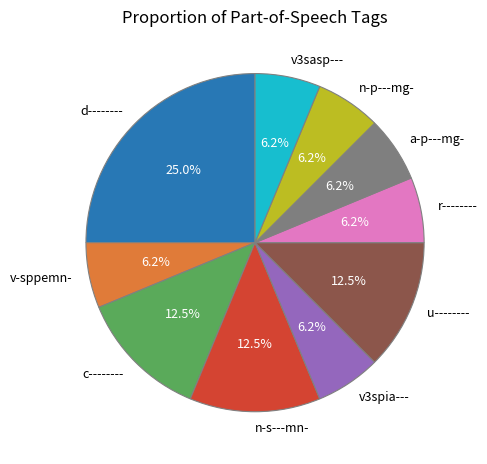

Is there any slice that represents more than half of the pie?

No